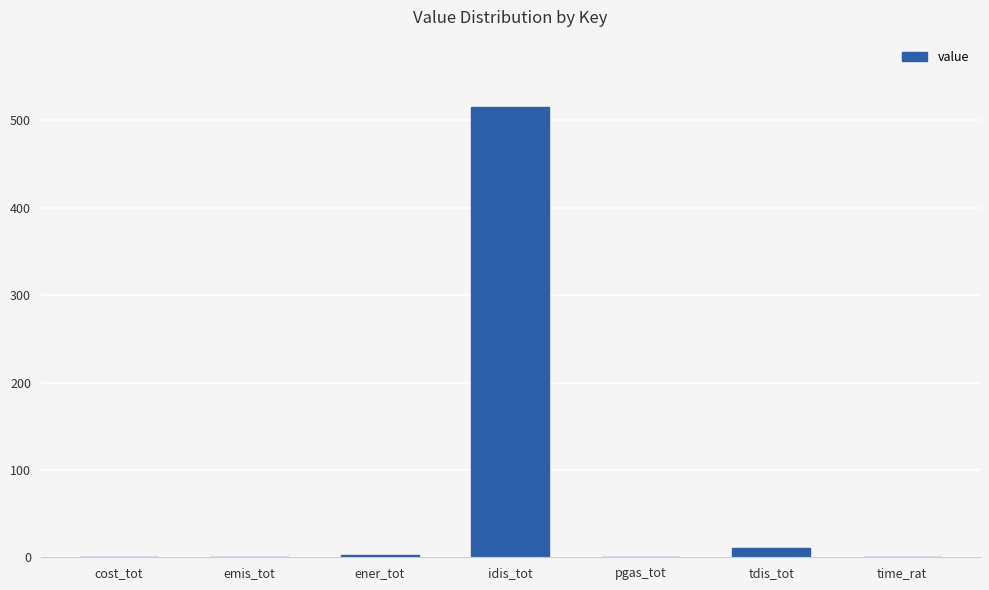

What is the sum of all values?

528.9